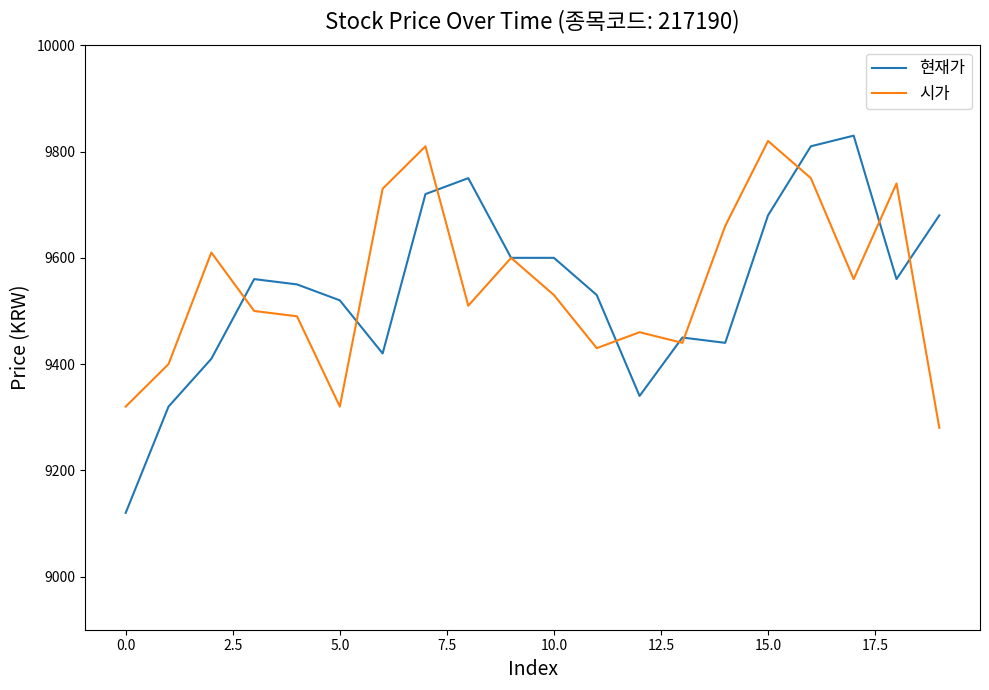

What is the highest value of the 시가 series?

9820